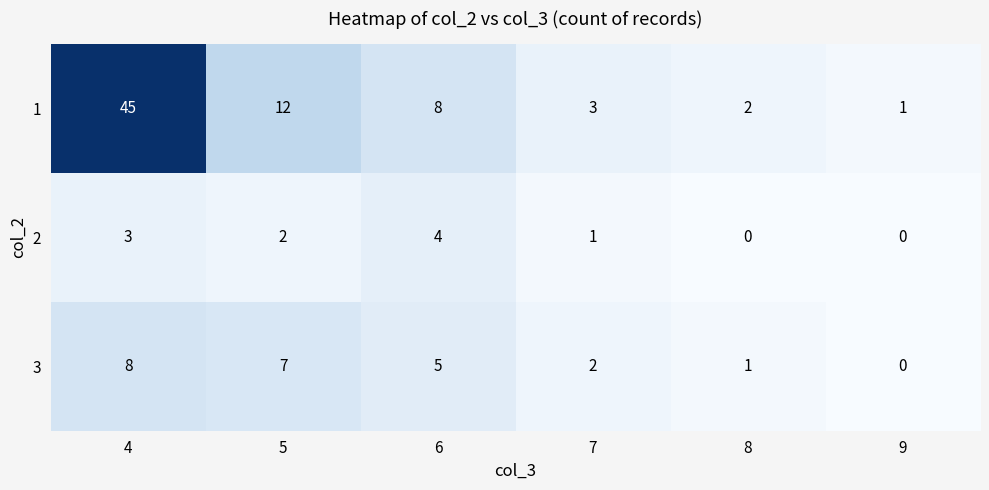

What is the spread (max minus min) of values at 6?

4